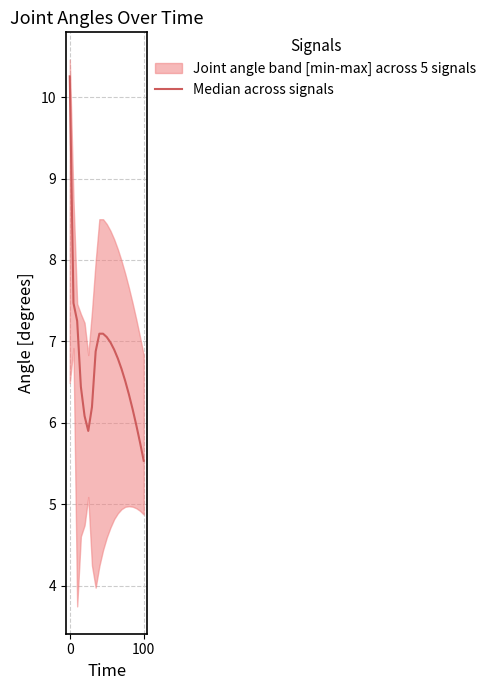

What is the sum of all values?

141.3